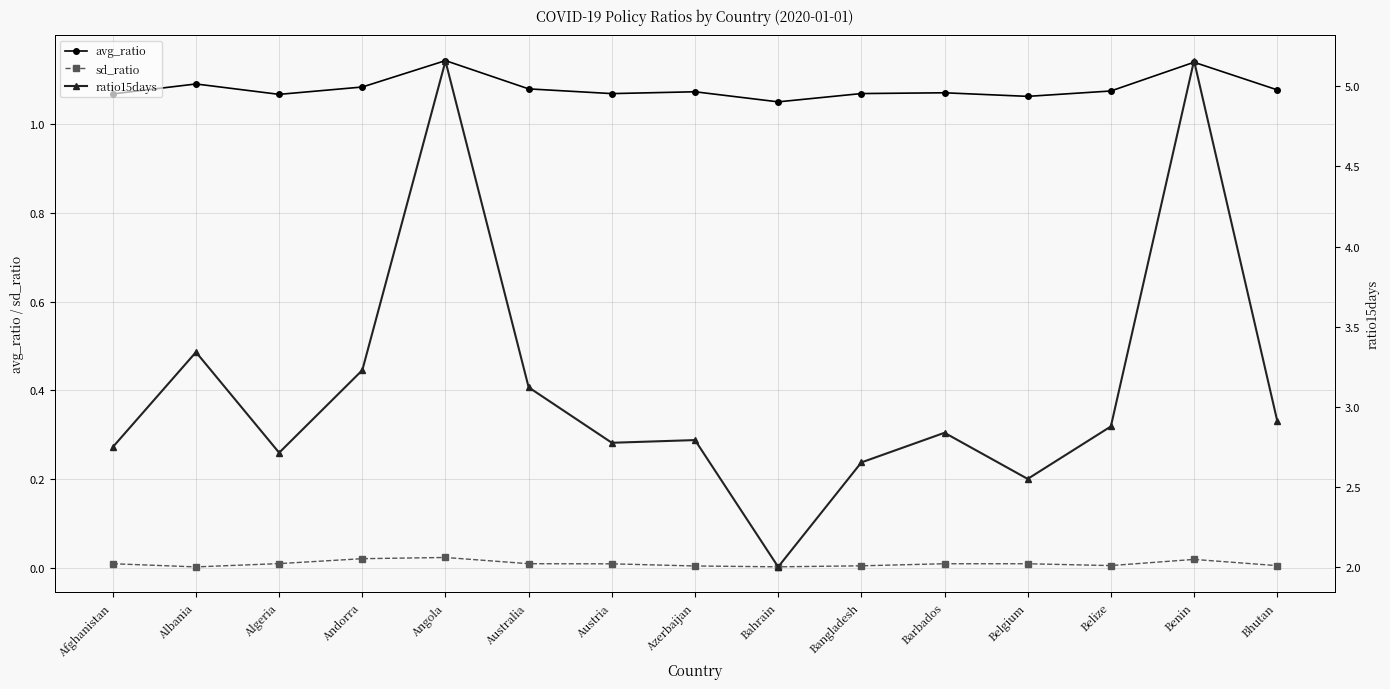

How many lines are shown in the chart?

3